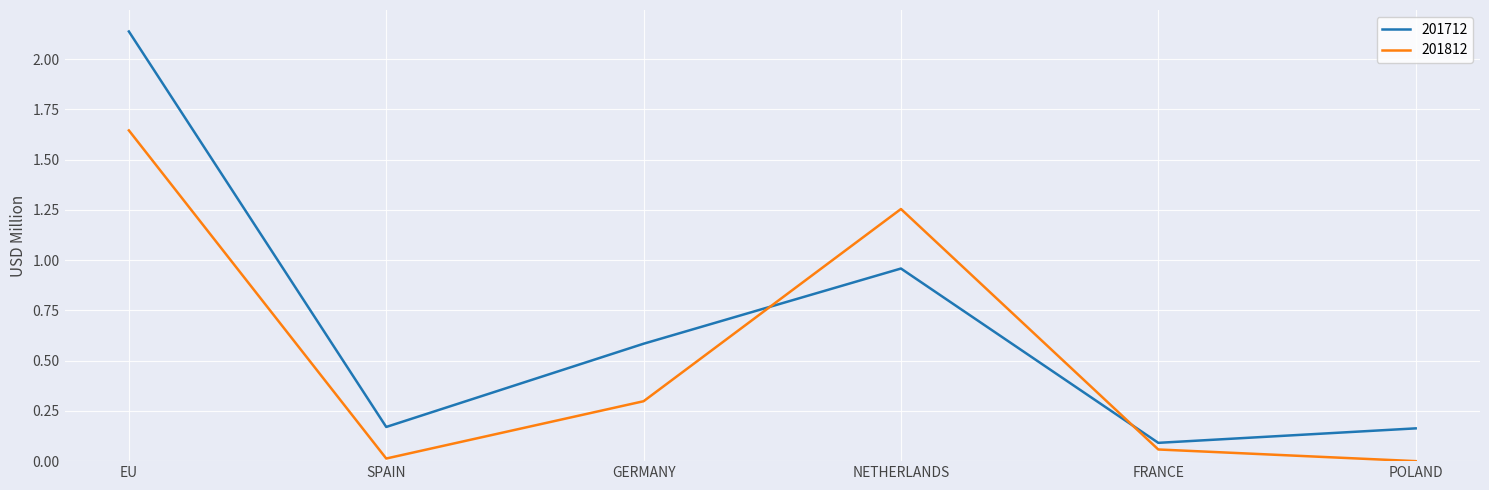

What is the spread (max minus min) of values at EU?

0.5